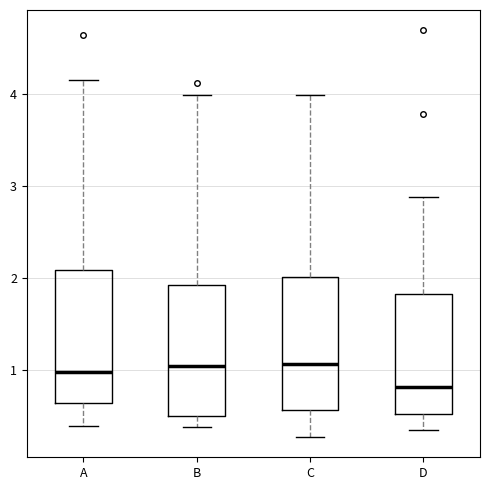

Reading left to right, transcribe this box plot: for each box, give where its median line is, the range the box spans, and where its two whiskers end, as read against the y-axis. The values are not printed on the chart, so give them approximately, as read against the axis.

A: median 1.0, box 0.6 to 2.1, whiskers 0.4 to 4.2
B: median 1.0, box 0.5 to 1.9, whiskers 0.4 to 4.0
C: median 1.1, box 0.6 to 2.0, whiskers 0.3 to 4.0
D: median 0.8, box 0.5 to 1.8, whiskers 0.4 to 2.9